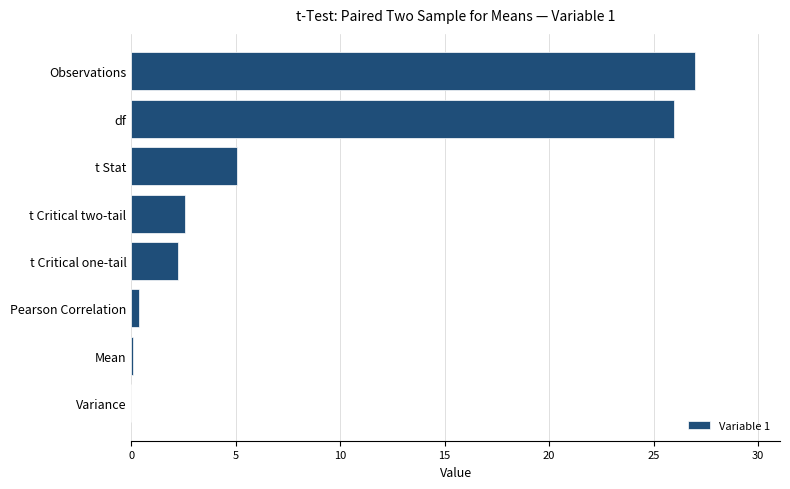

What is the change in value from t Stat to t Critical one-tail?

-2.8